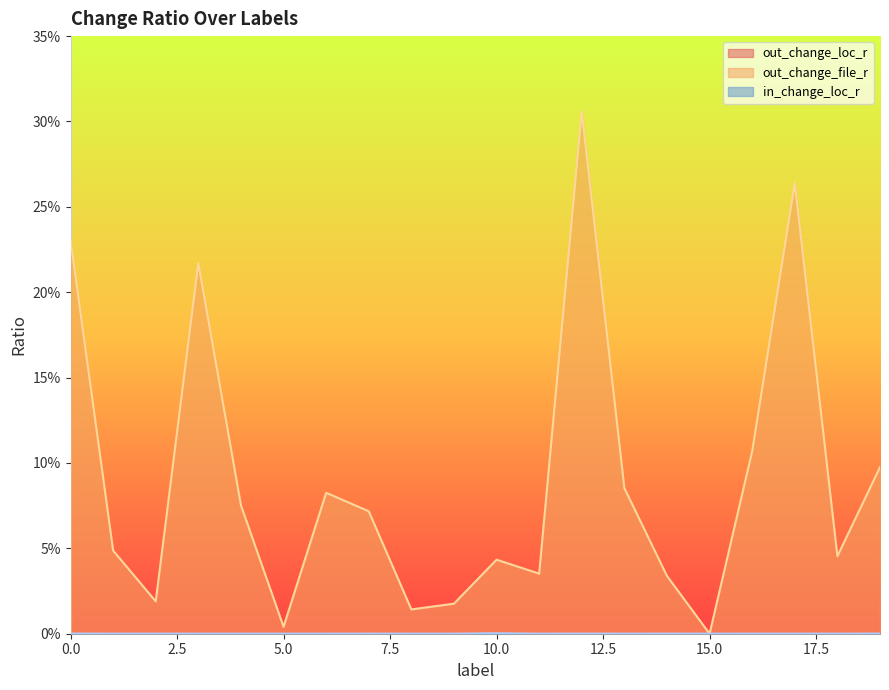

Which series reaches the minimum Y coordinate?

out_change_loc_r